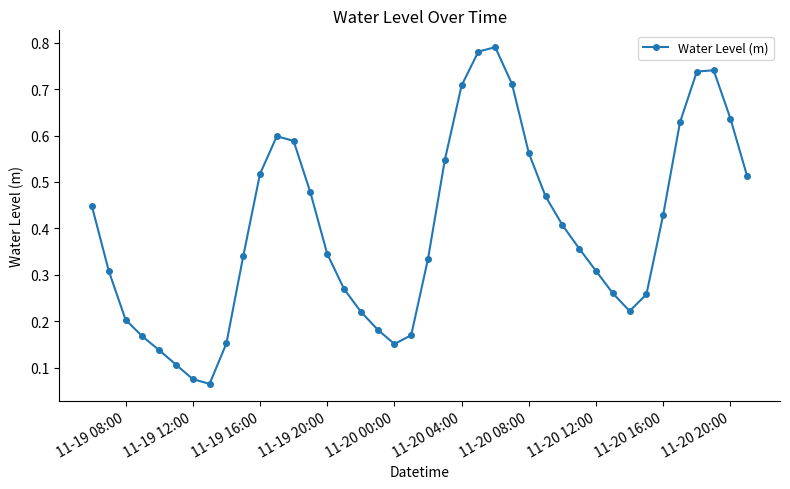

True or false: there are more than 1 points higher than both neighbors.

True